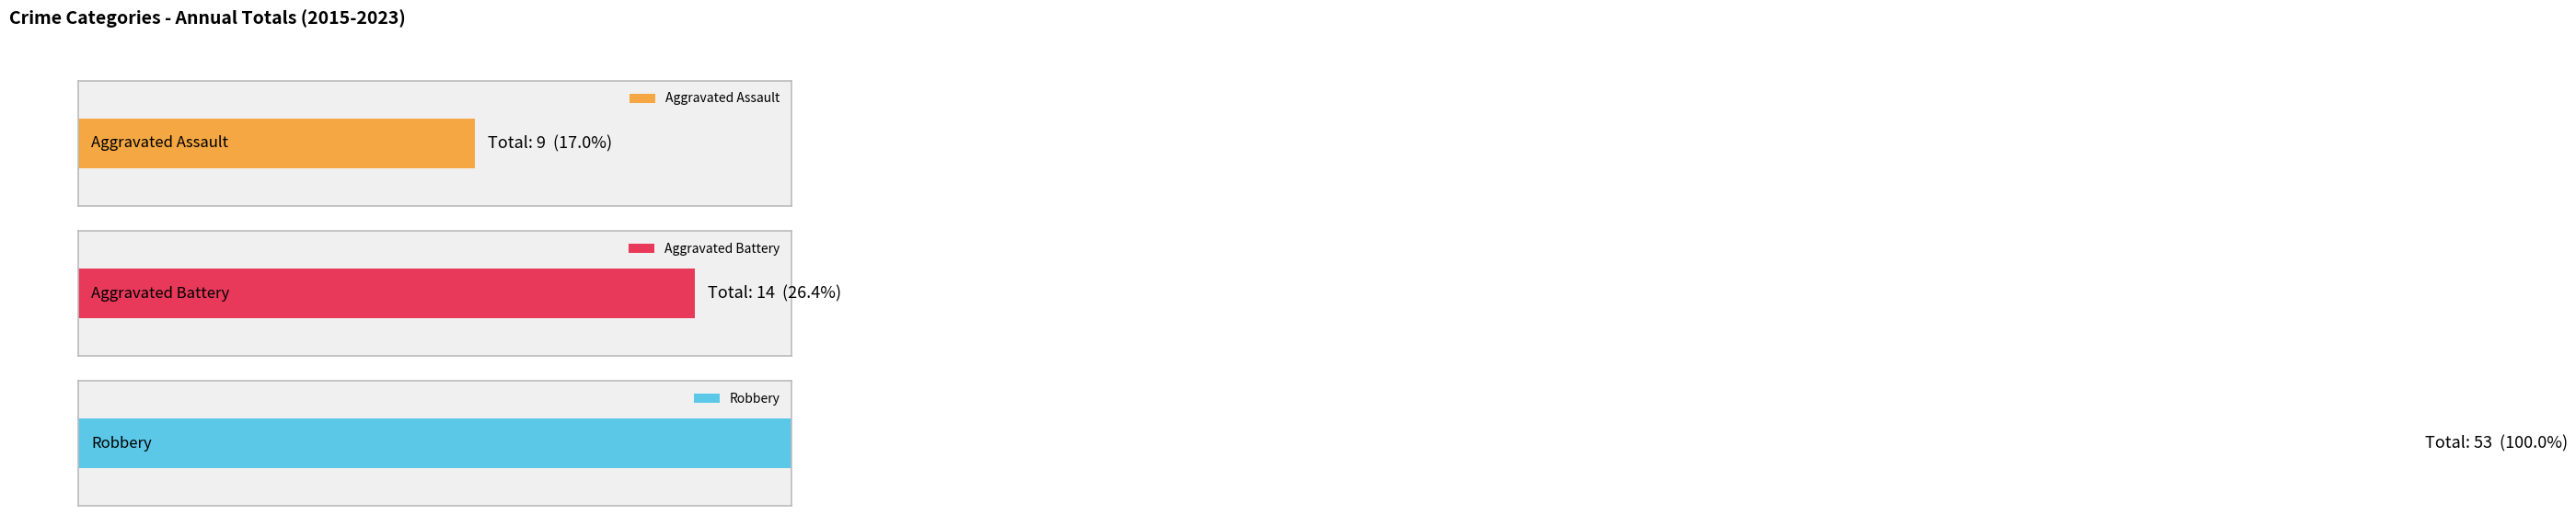

Reading left to right, what are all the values shown in this chart?

Aggravated Assault: 2015=0	2016=1	2017=2	2018=2	2019=1	2020=2	2021=0	2022=1	2023=0
Aggravated Battery: 2015=0	2016=2	2017=2	2018=2	2019=1	2020=1	2021=3	2022=3	2023=0
Robbery: 2015=7	2016=7	2017=7	2018=6	2019=5	2020=7	2021=4	2022=8	2023=2